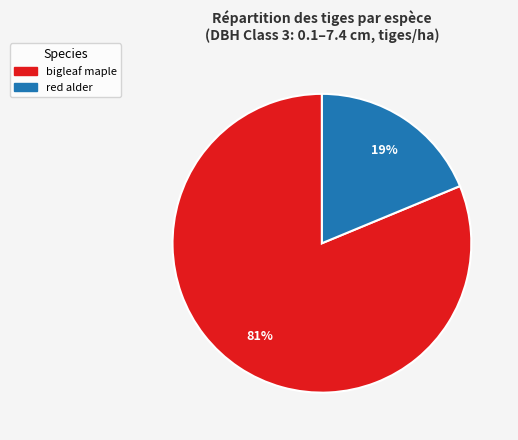

Which slice is the largest?

bigleaf maple